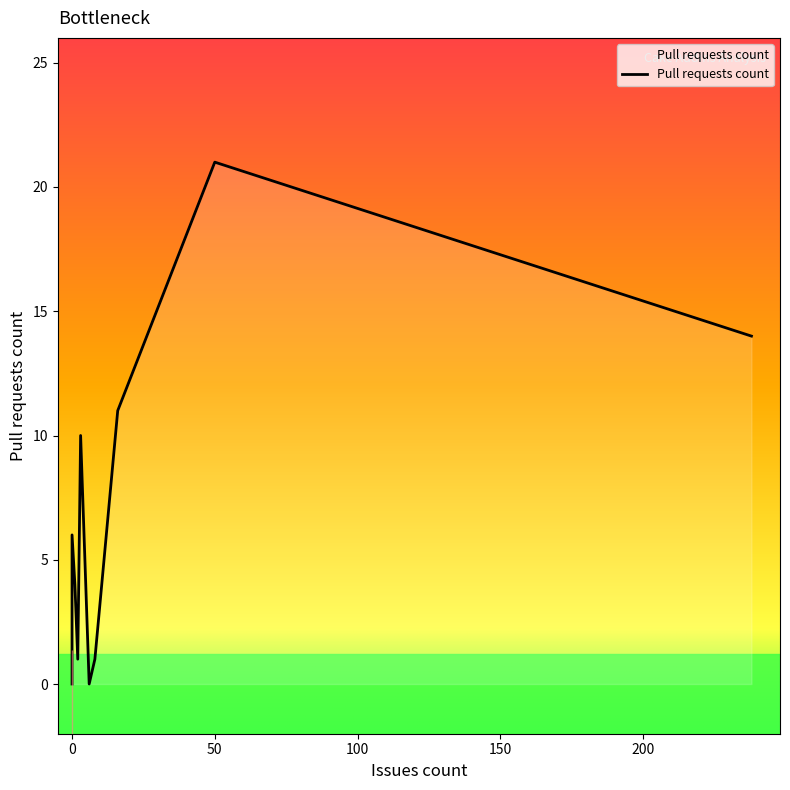

What is the difference between the second highest and second lowest values?

14